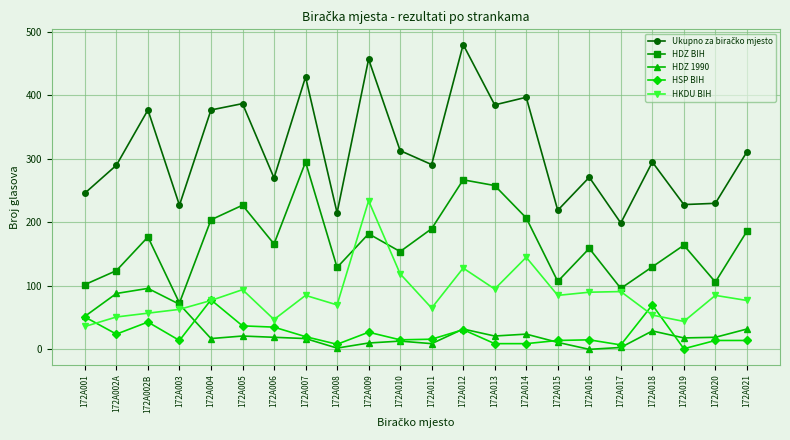

What is the maximum value shown in the chart?

480